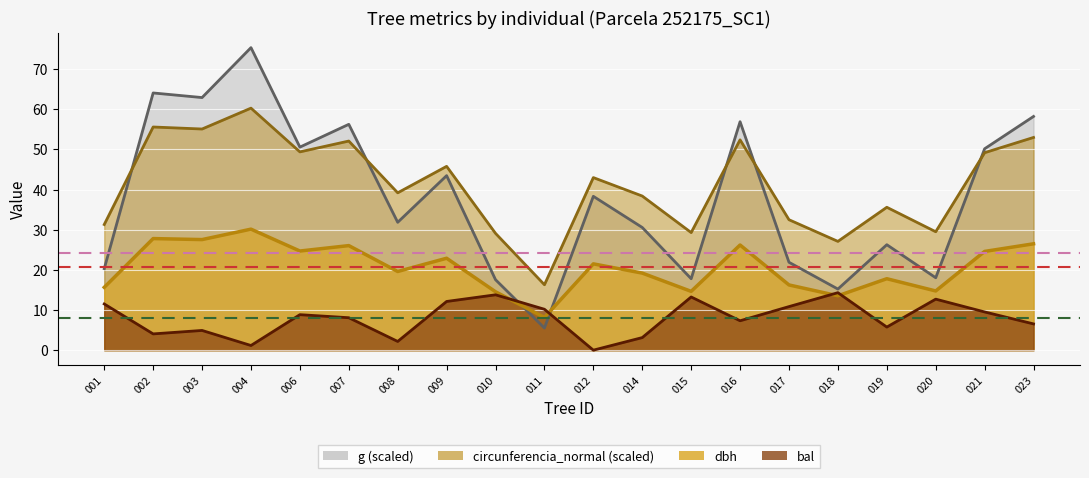

How many lines are shown in the chart?

4